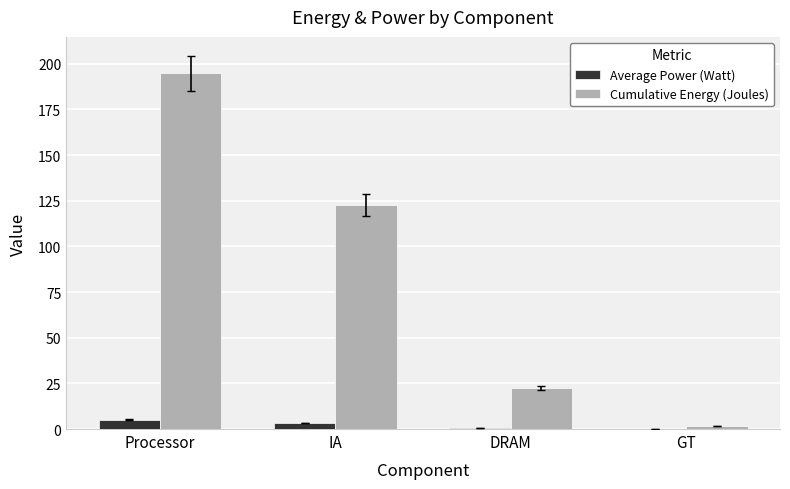

At which category does the chart reach its peak across all series?

Processor